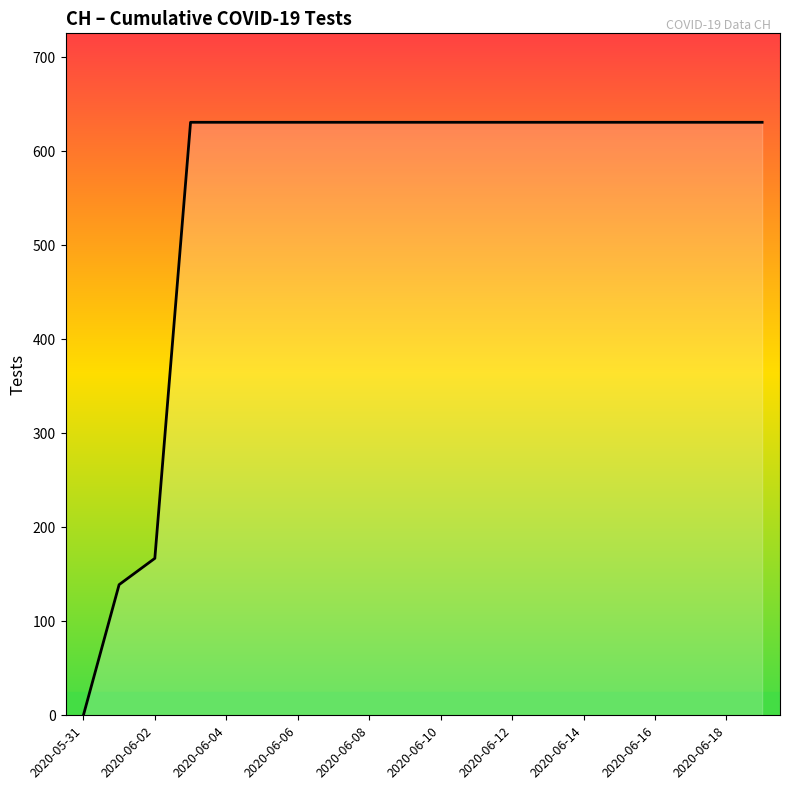

Count the number of categories in the chart.

20